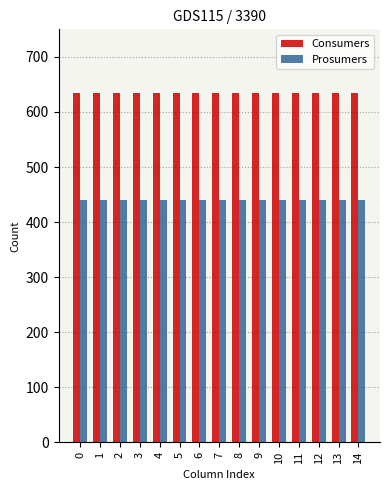

What are all the series names shown in the legend?

Consumers, Prosumers